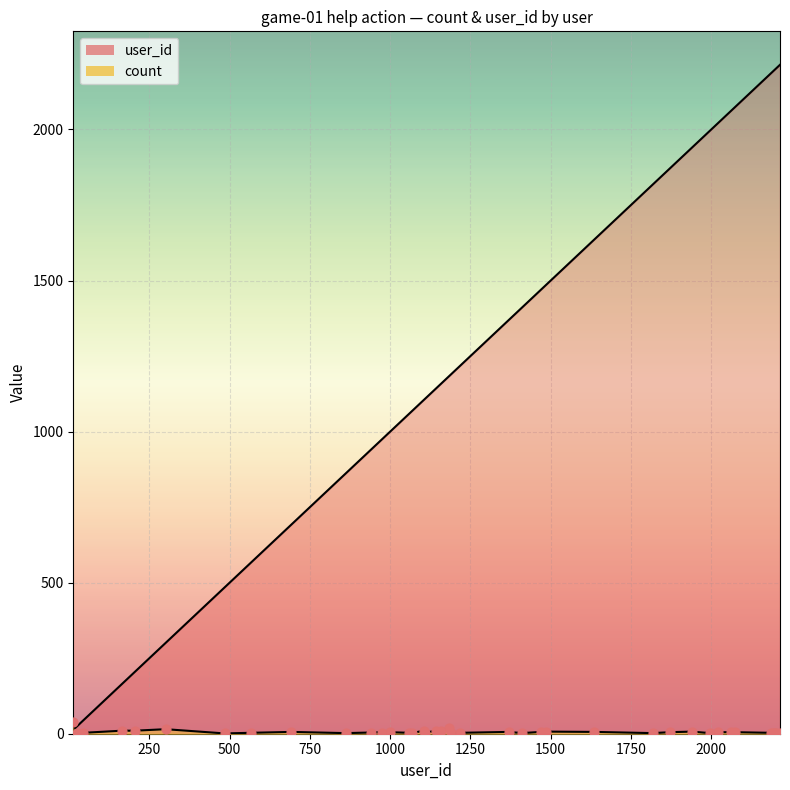

What is the total value across all series at 1218?

1221